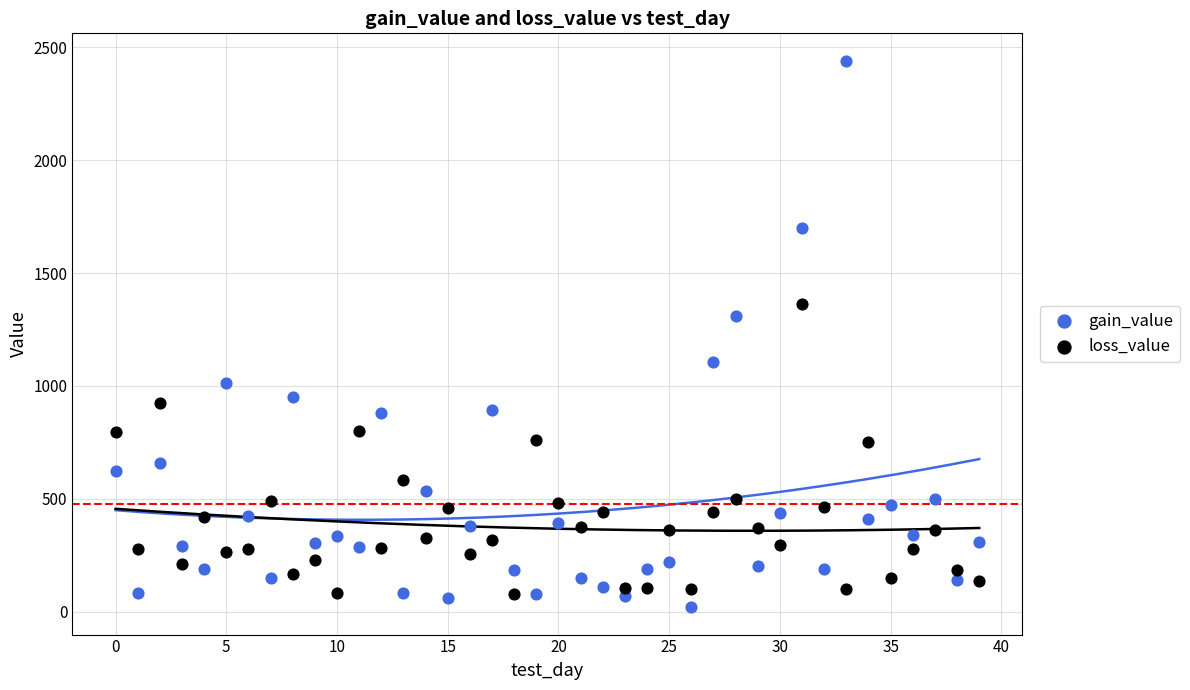

Which series has the largest Y range (max minus min)?

gain_value